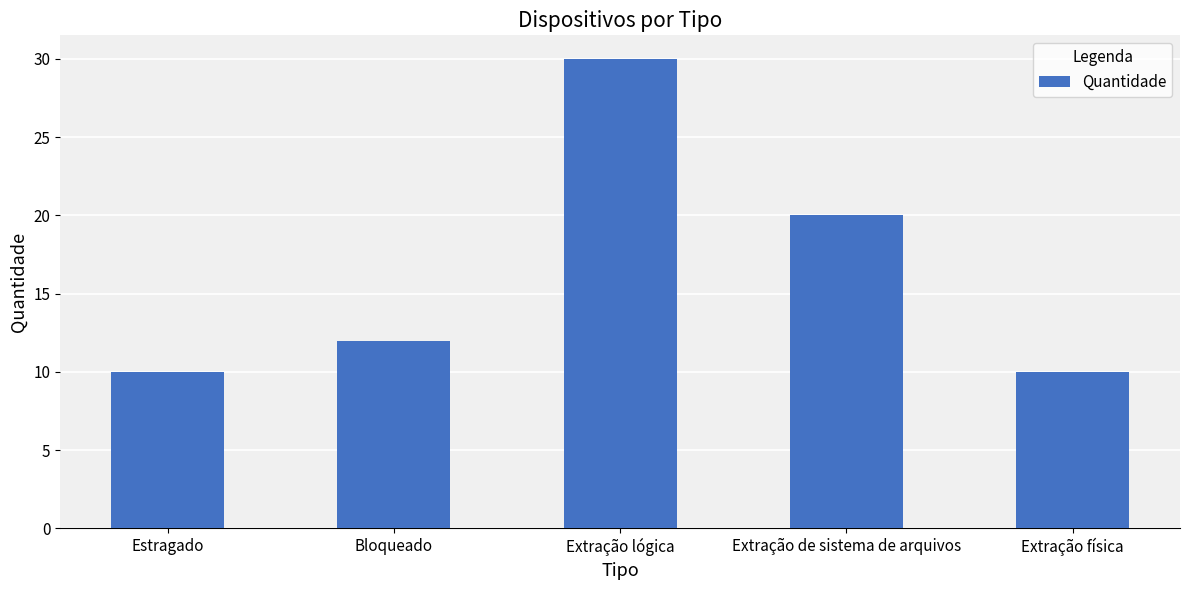

Where is the data nearest to the value 20?

Extração de sistema de arquivos